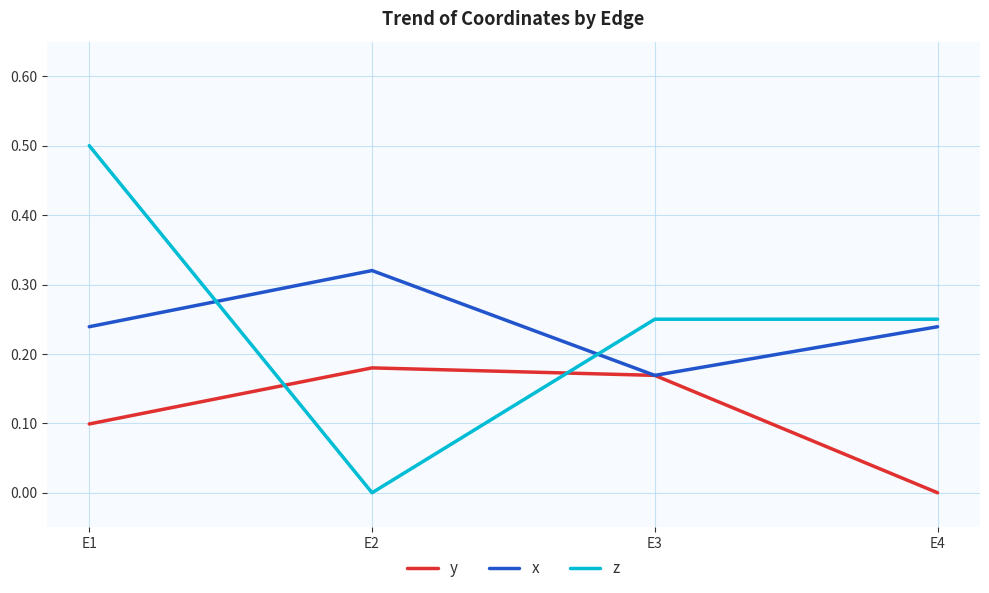

Which series has the widest spread of values?

z